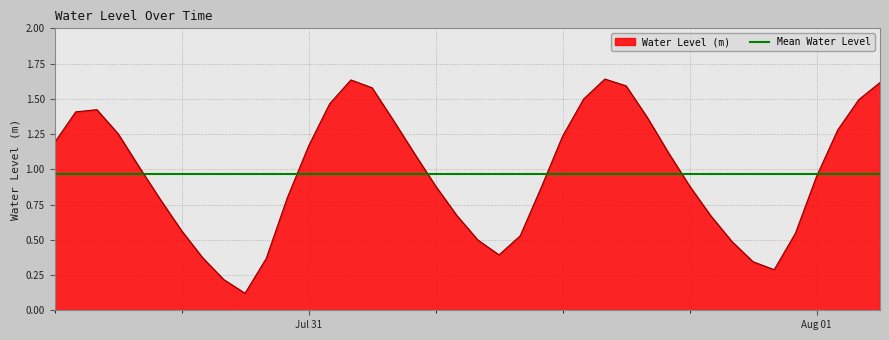

Rank the categories by value from lowest to highest.

2025-07-30 21:00:00, 2025-07-30 20:00:00, 2025-07-31 22:00:00, 2025-07-31 21:00:00, 2025-07-30 22:00:00, 2025-07-30 19:00:00, 2025-07-31 09:00:00, 2025-07-31 20:00:00, 2025-07-31 08:00:00, 2025-07-31 10:00:00, 2025-07-31 23:00:00, 2025-07-30 18:00:00, 2025-07-31 19:00:00, 2025-07-31 07:00:00, 2025-07-30 17:00:00, 2025-07-30 23:00:00, 2025-07-31 11:00:00, 2025-07-31 06:00:00, 2025-07-31 18:00:00, 2025-08-01 00:00:00, 2025-07-30 16:00:00, 2025-07-31 05:00:00, 2025-07-31 17:00:00, 2025-07-31 00:00:00, 2025-07-30 12:00:00, 2025-07-31 12:00:00, 2025-07-30 15:00:00, 2025-08-01 01:00:00, 2025-07-31 04:00:00, 2025-07-31 16:00:00, 2025-07-30 13:00:00, 2025-07-30 14:00:00, 2025-07-31 01:00:00, 2025-08-01 02:00:00, 2025-07-31 13:00:00, 2025-07-31 03:00:00, 2025-07-31 15:00:00, 2025-08-01 03:00:00, 2025-07-31 02:00:00, 2025-07-31 14:00:00